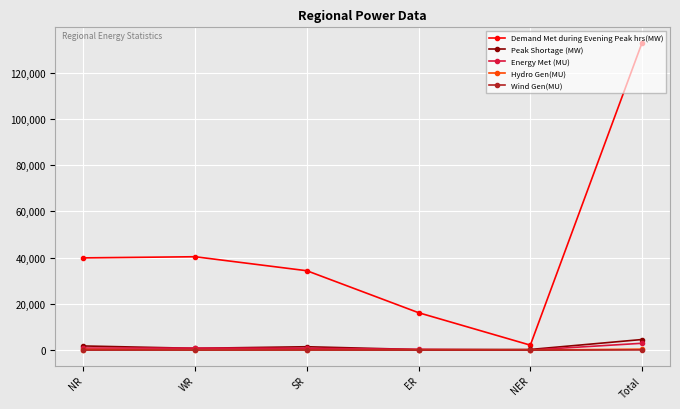

Does the chart have visible grid lines?

Yes